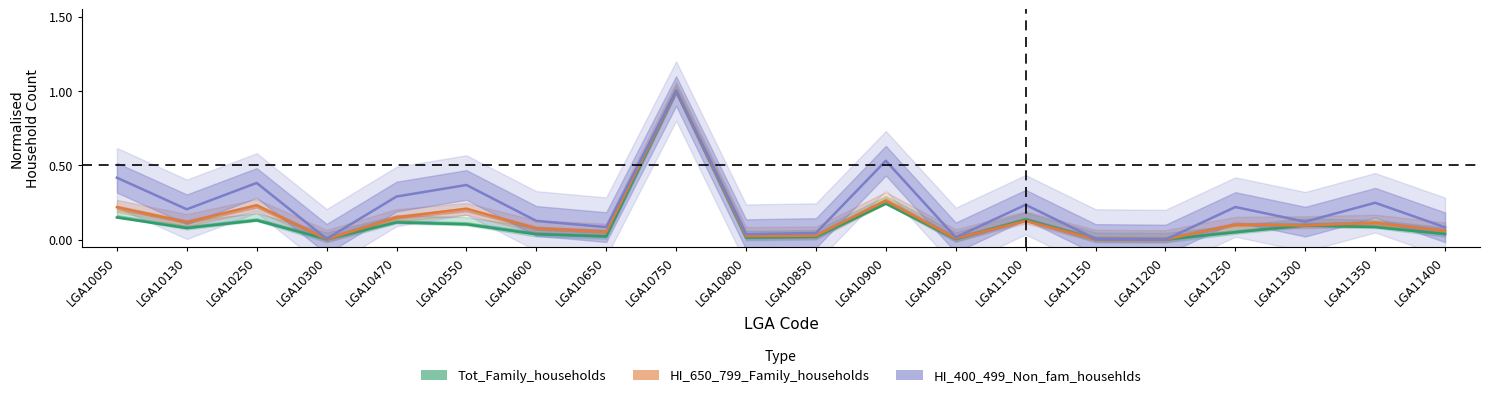

What is the total value across all series at LGA10750?

3.0